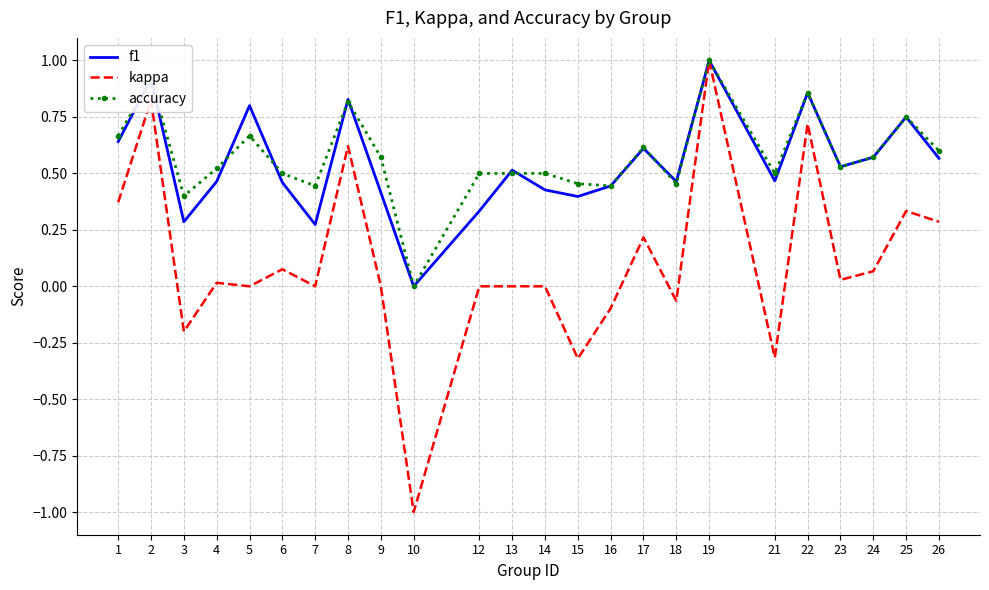

Rank the series at 4 from highest to lowest value.

accuracy, f1, kappa